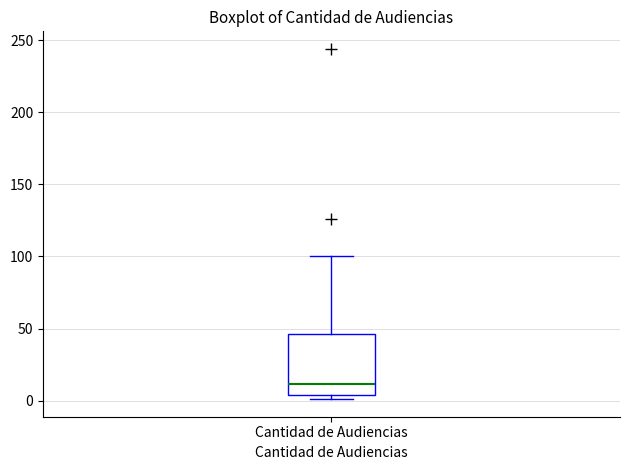

Read this box plot against the y-axis: the position of the median line, the range covered by the box, and the ends of both whiskers. The values are not printed on the chart, so give them approximately, as read against the axis.

median 10, box 5 to 45, whiskers 0 to 100